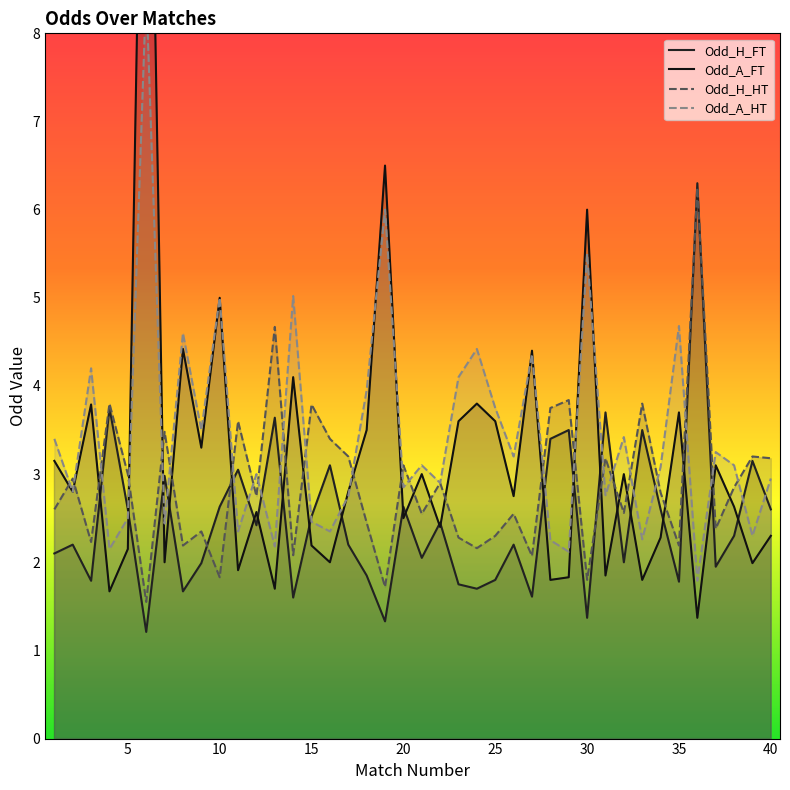

Rank the categories by Odd_H_HT value from highest to lowest.

36, 13, 29, 4, 33, 15, 28, 11, 7, 16, 17, 39, 31, 40, 20, 5, 2, 22, 38, 34, 12, 1, 32, 21, 26, 18, 37, 9, 25, 23, 3, 8, 35, 24, 14, 27, 10, 30, 19, 6